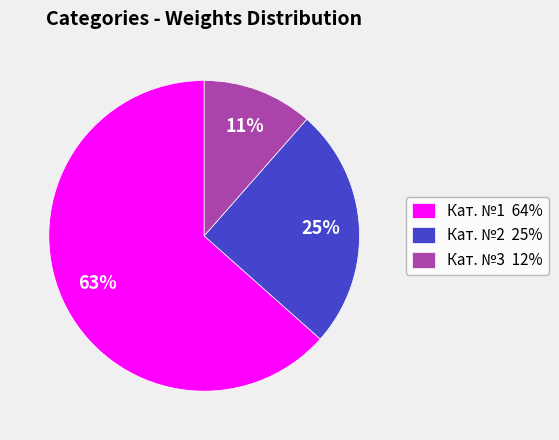

Which category has the smallest portion of the pie?

Кат. №3